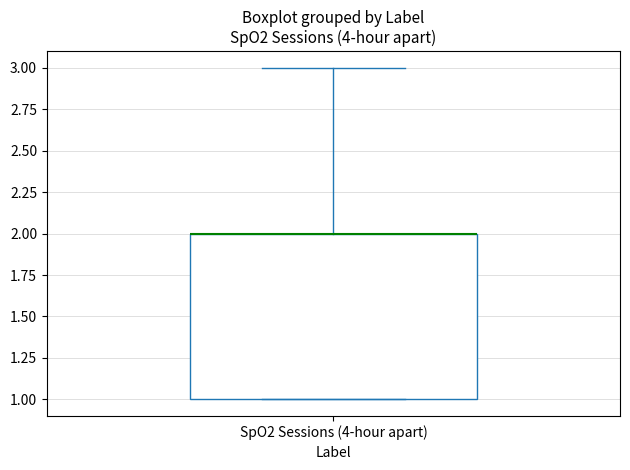

Where is the upper edge of the box for SpO2 Sessions (4-hour apart) on the y-axis? The values are not printed on the chart, so give them approximately, as read against the axis.

2